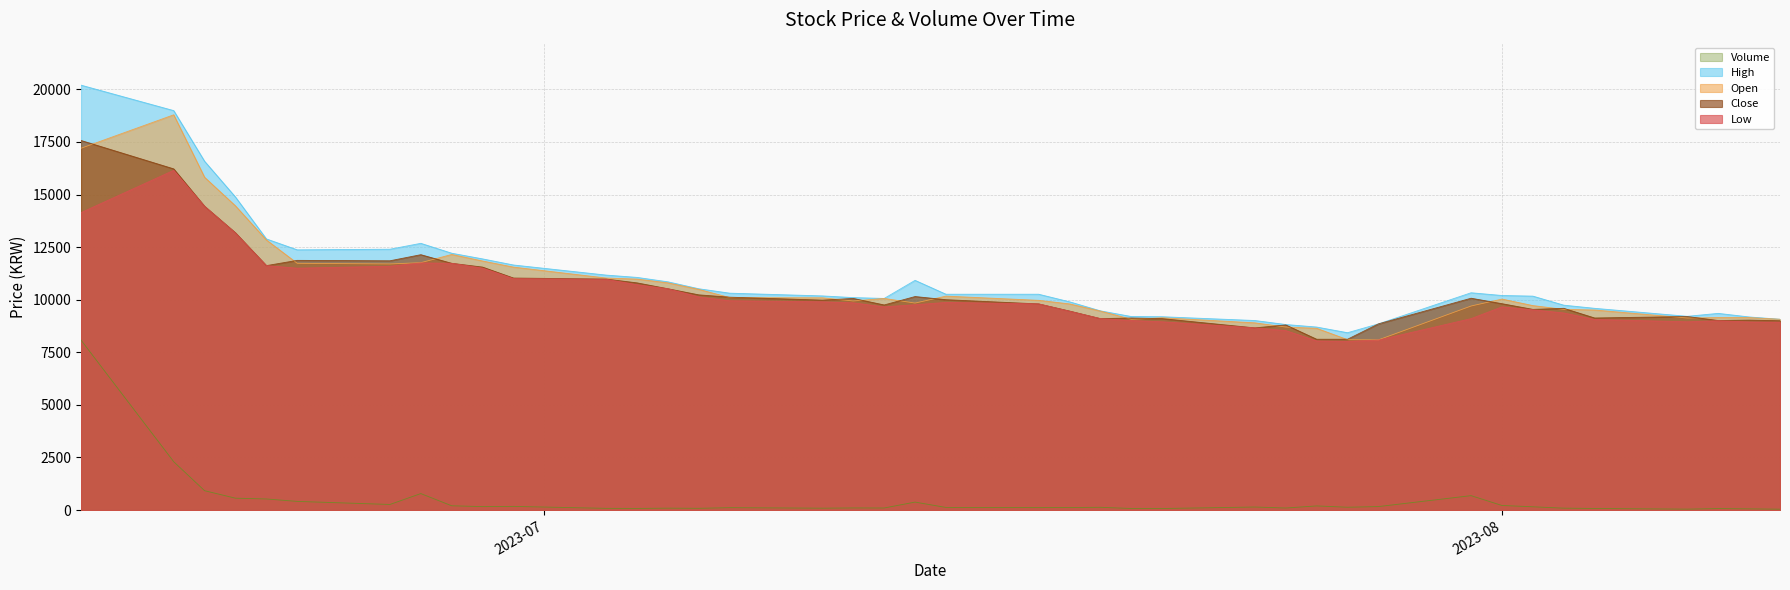

List the series in order of their peak value, highest first.

High, Open, Close, Low, Volume